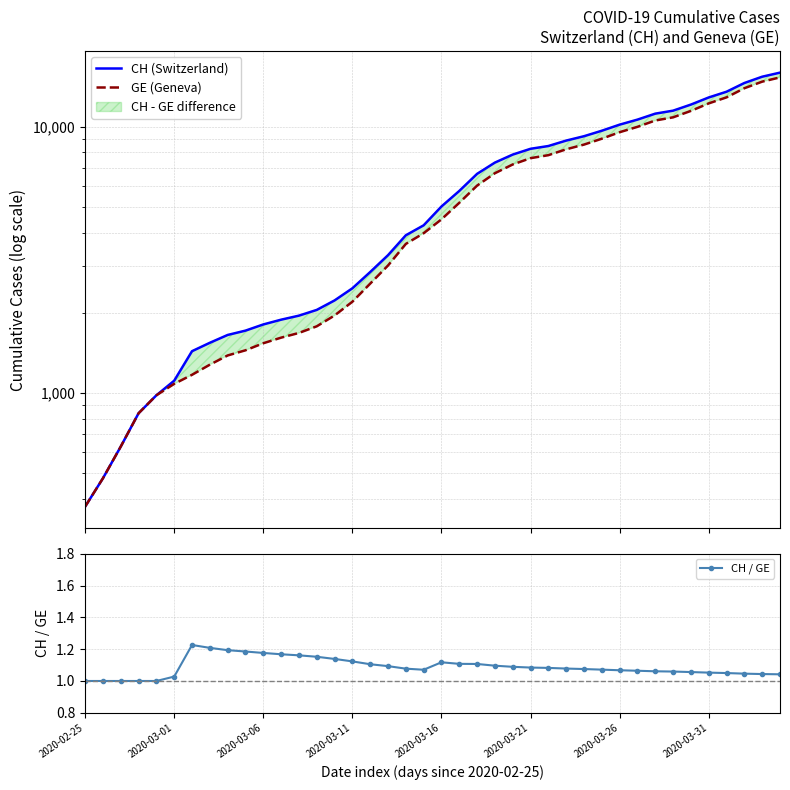

The value of CH (Switzerland) at 24 is 13024.1. True or false?

False